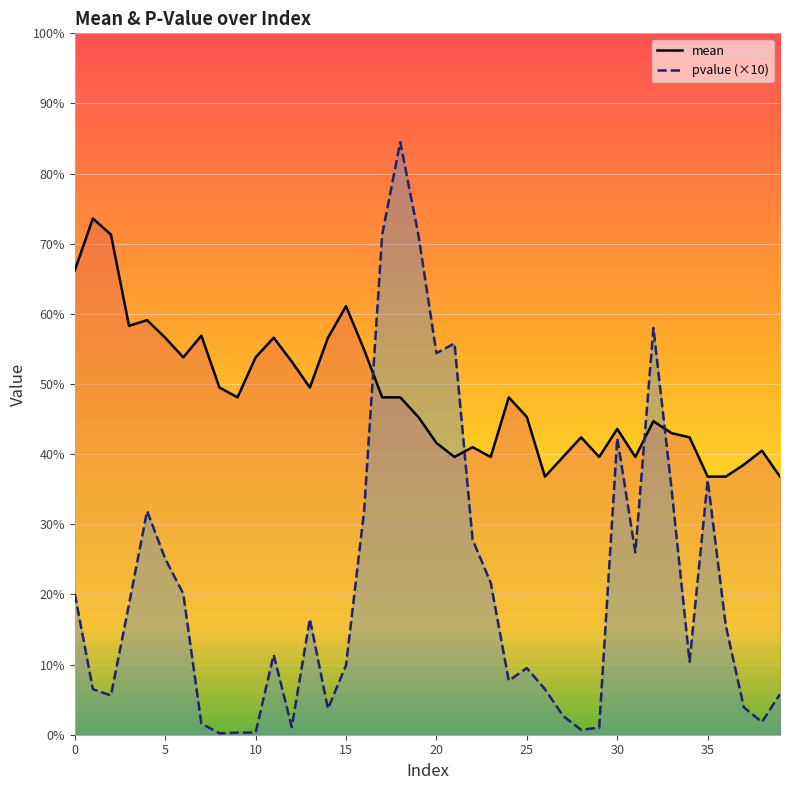

What is the label of the 13th point from the right?

27